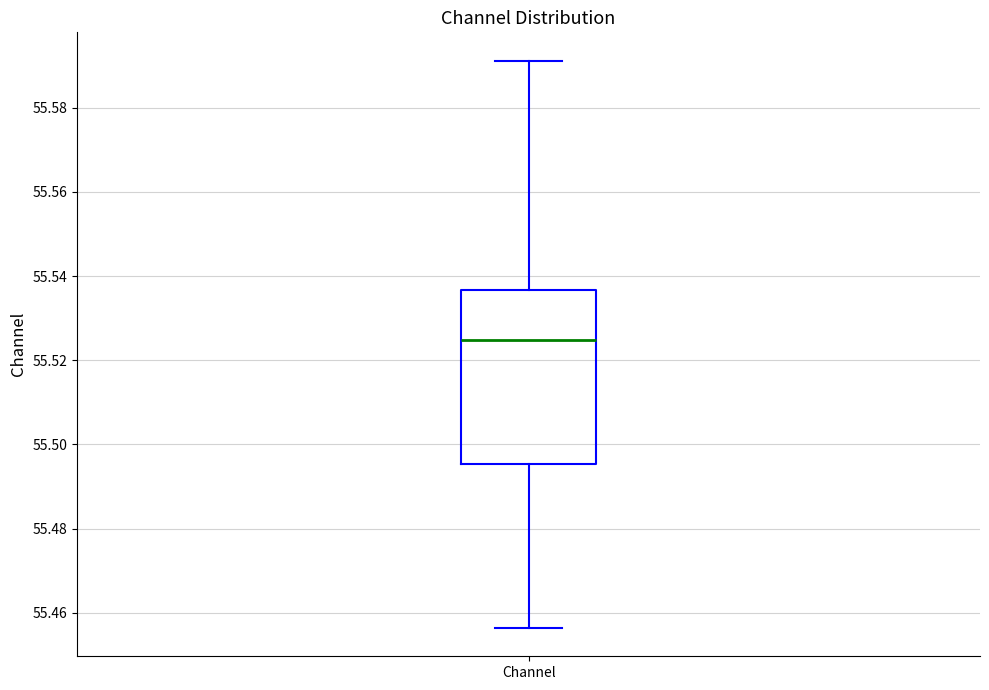

Read this box plot against the y-axis: the position of the median line, the range covered by the box, and the ends of both whiskers. The values are not printed on the chart, so give them approximately, as read against the axis.

median 55.524, box 55.496 to 55.536, whiskers 55.456 to 55.592